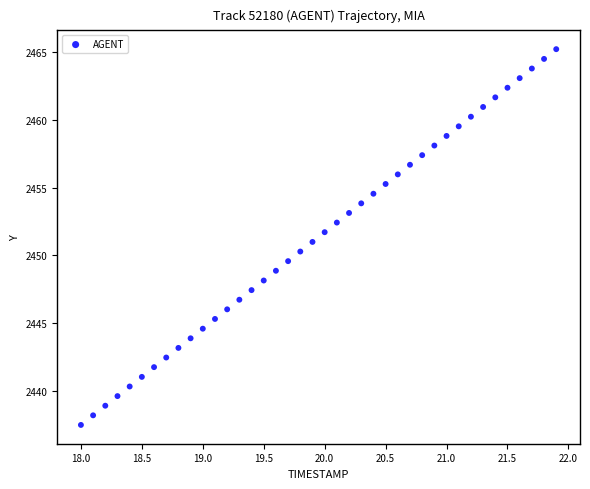

What is the range of Y values (max minus min)?

27.8